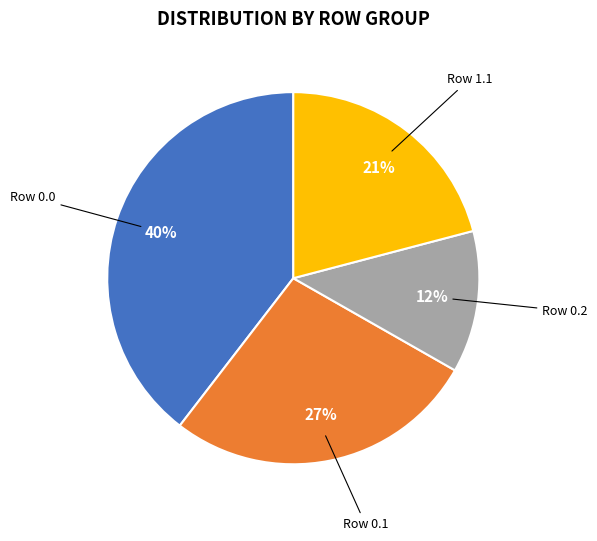

Which has a higher value, Row 1.1 or Row 0.1?

Row 0.1